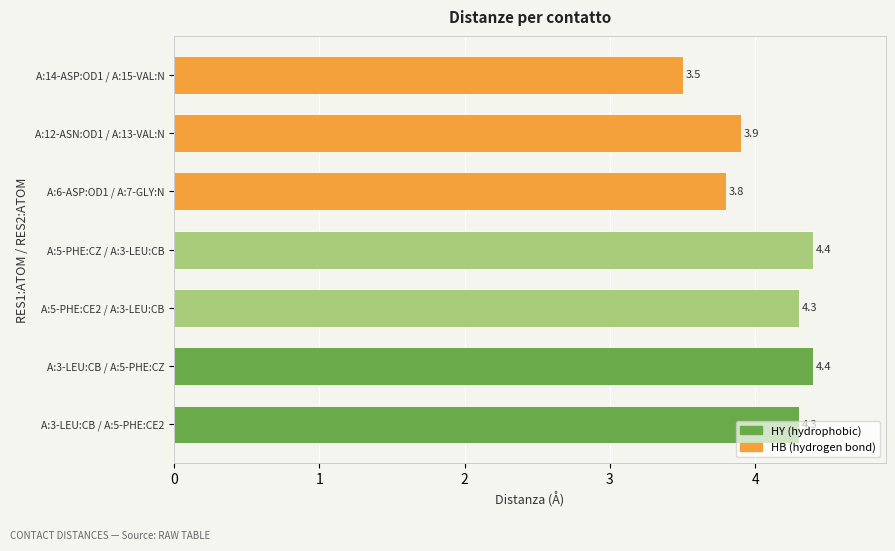

At which label is the value closest to 3?

A:14-ASP:OD1 / A:15-VAL:N